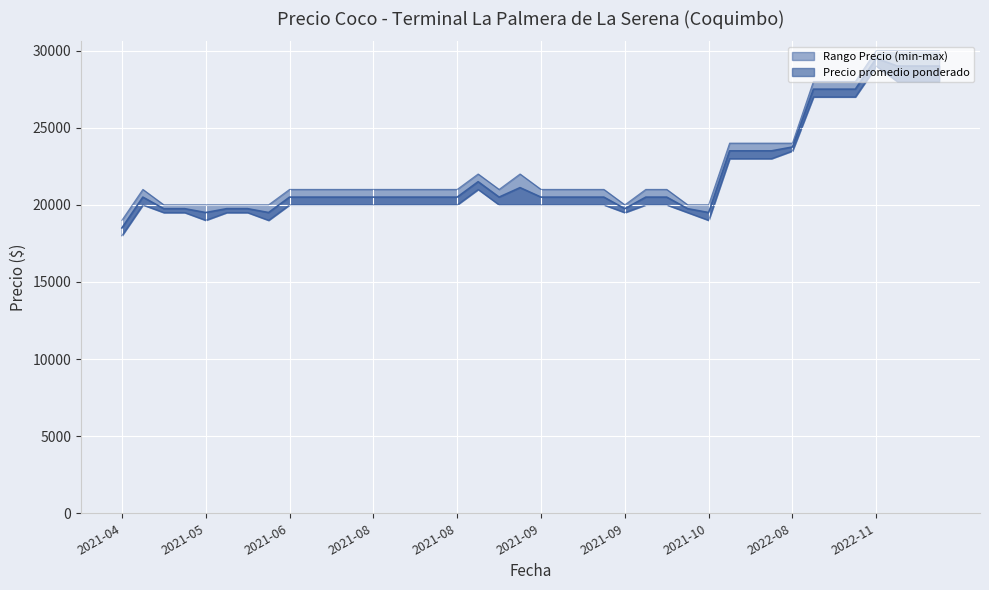

What is the spread (max minus min) of values at 11?

1000